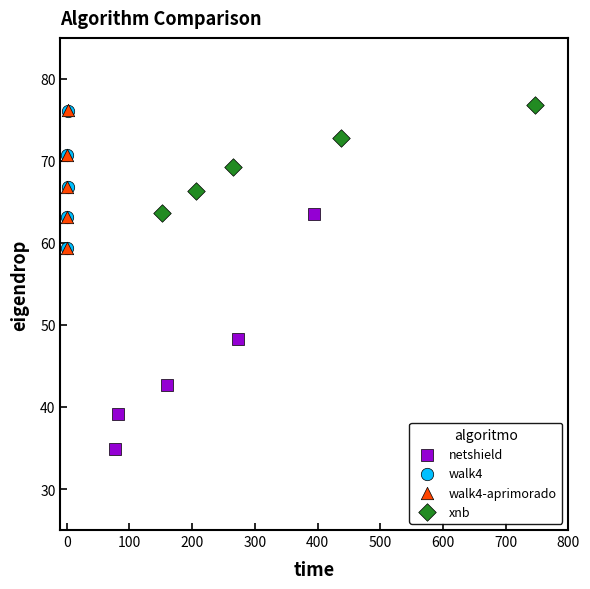

Which series contains the lowest Y value?

netshield